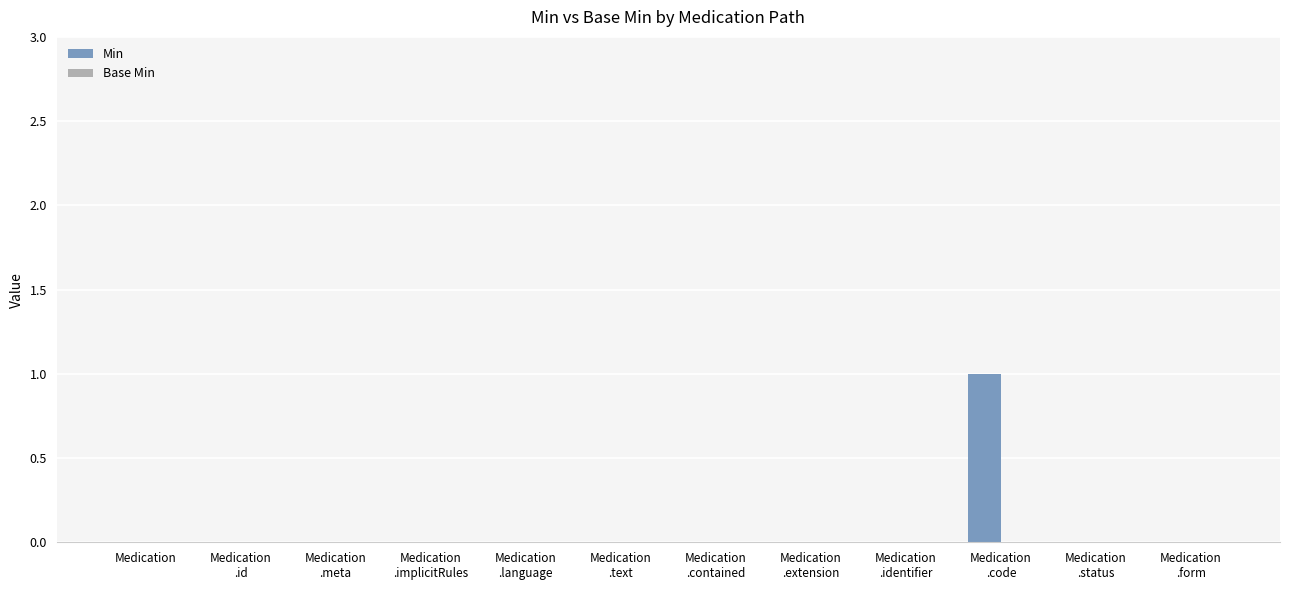

How many distinct data groups are displayed?

1